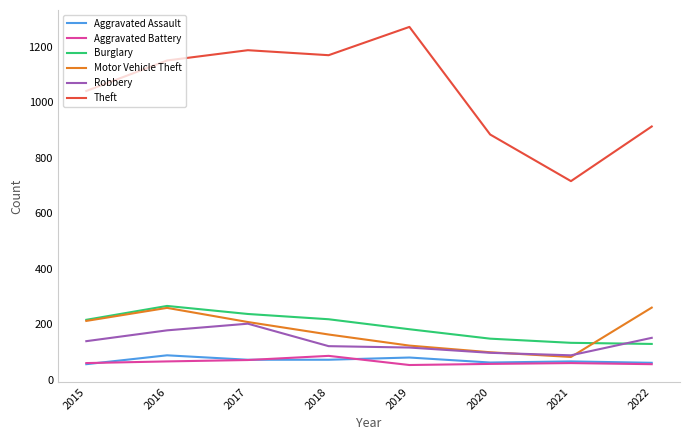

What is the difference between the highest and lowest values at 2016?

1085